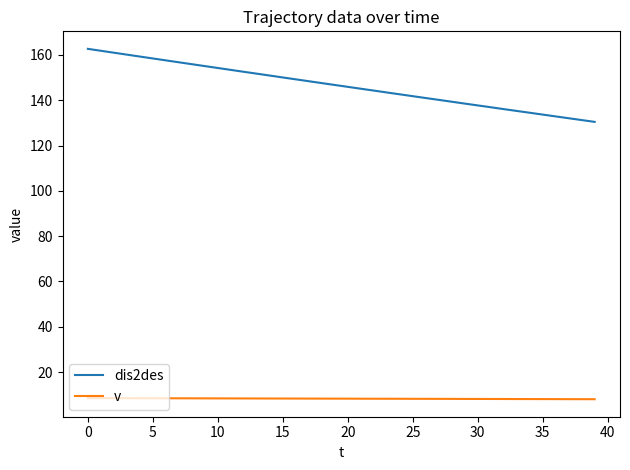

What is the minimum value shown in the chart?

8.0